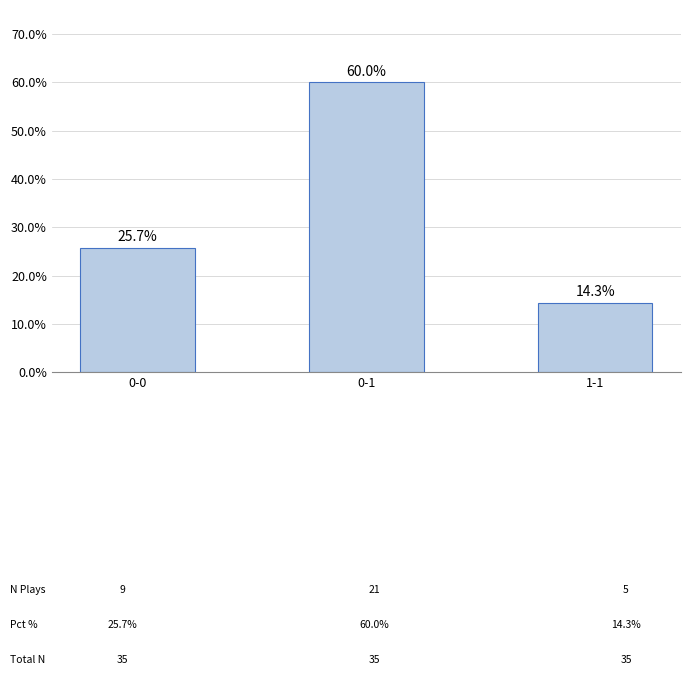

At which label is the value closest to 37?

0-0